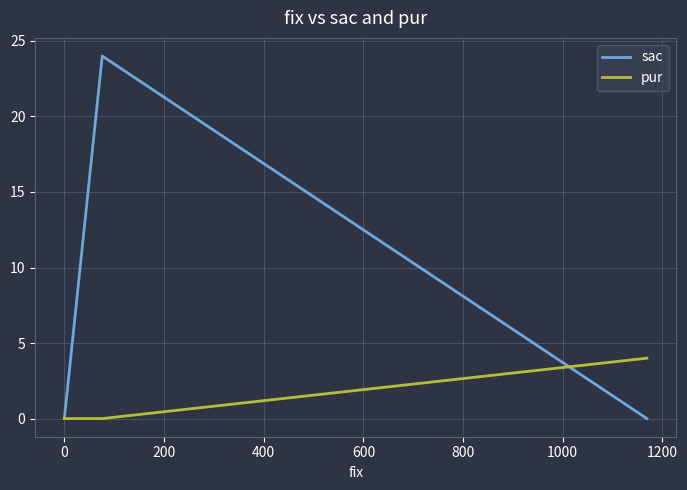

The pur series shows 0 at 200. True or false?

True